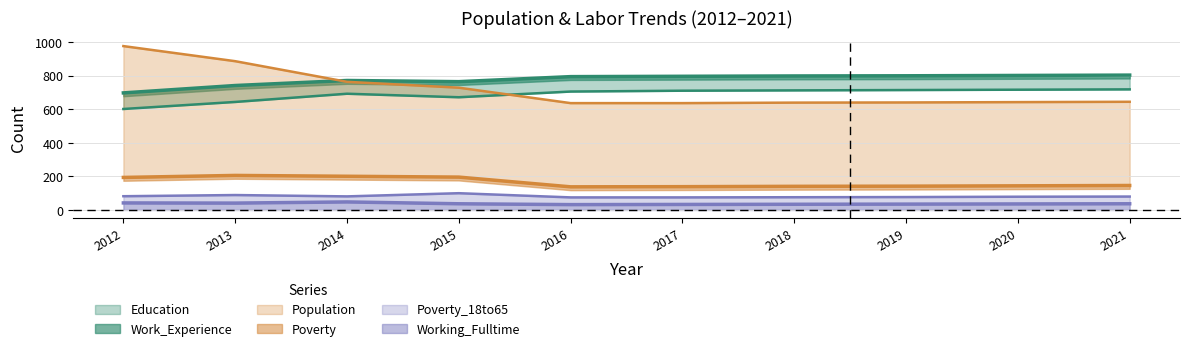

What is the difference between the maximum and minimum values in the Working_Fulltime series?

16